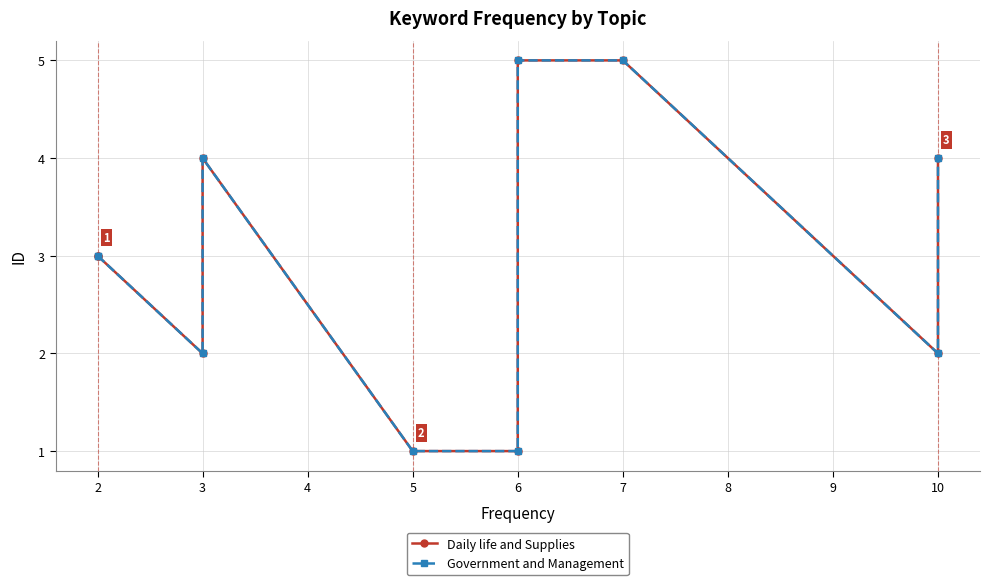

True or false: Government and Management and Daily life and Supplies cross at least once.

False